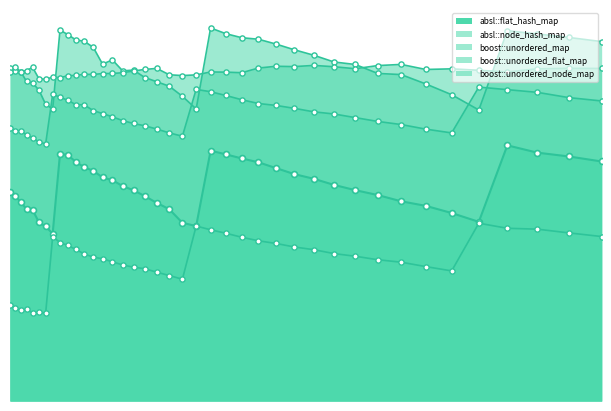

What are all the series names shown in the legend?

absl::flat_hash_map, absl::node_hash_map, boost::unordered_map, boost::unordered_flat_map, boost::unordered_node_map